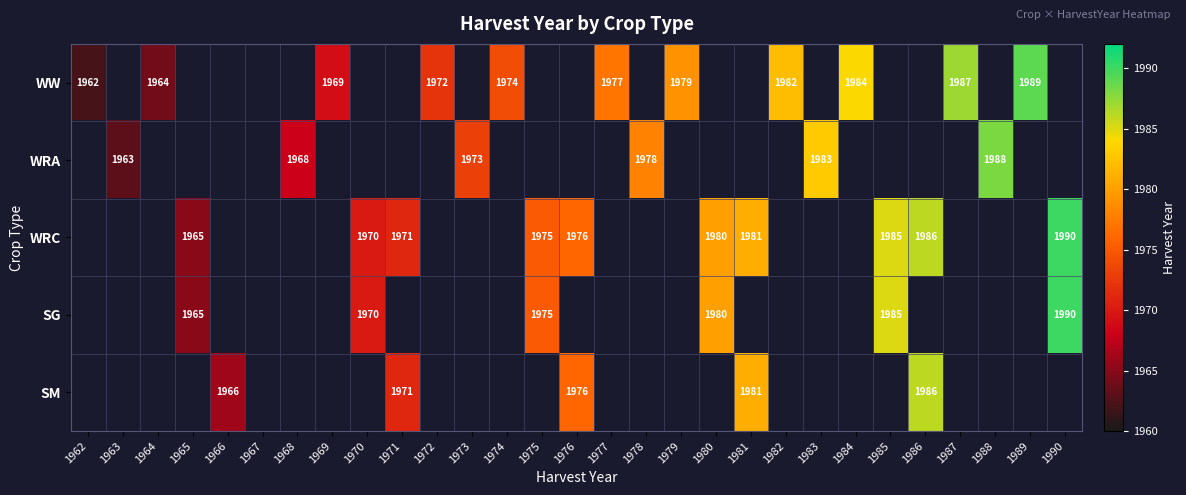

The value of WW at 1989 is 1989. True or false?

True